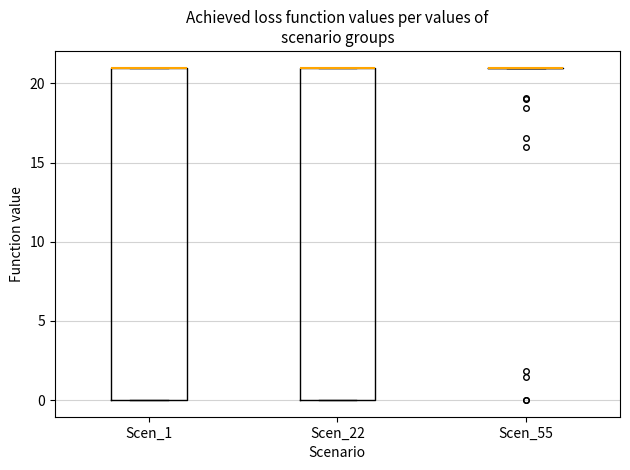

Reading left to right, transcribe this box plot: for each box, give where its median line is, the range the box spans, and where its two whiskers end, as read against the y-axis. The values are not printed on the chart, so give them approximately, as read against the axis.

Scen_1: median 21 (drawn on the box's upper edge), box 0 to 21, whiskers 0 to 21
Scen_22: median 21 (drawn on the box's upper edge), box 0 to 21, whiskers 0 to 21
Scen_55: box collapsed to a line at 21, whiskers 21 to 21